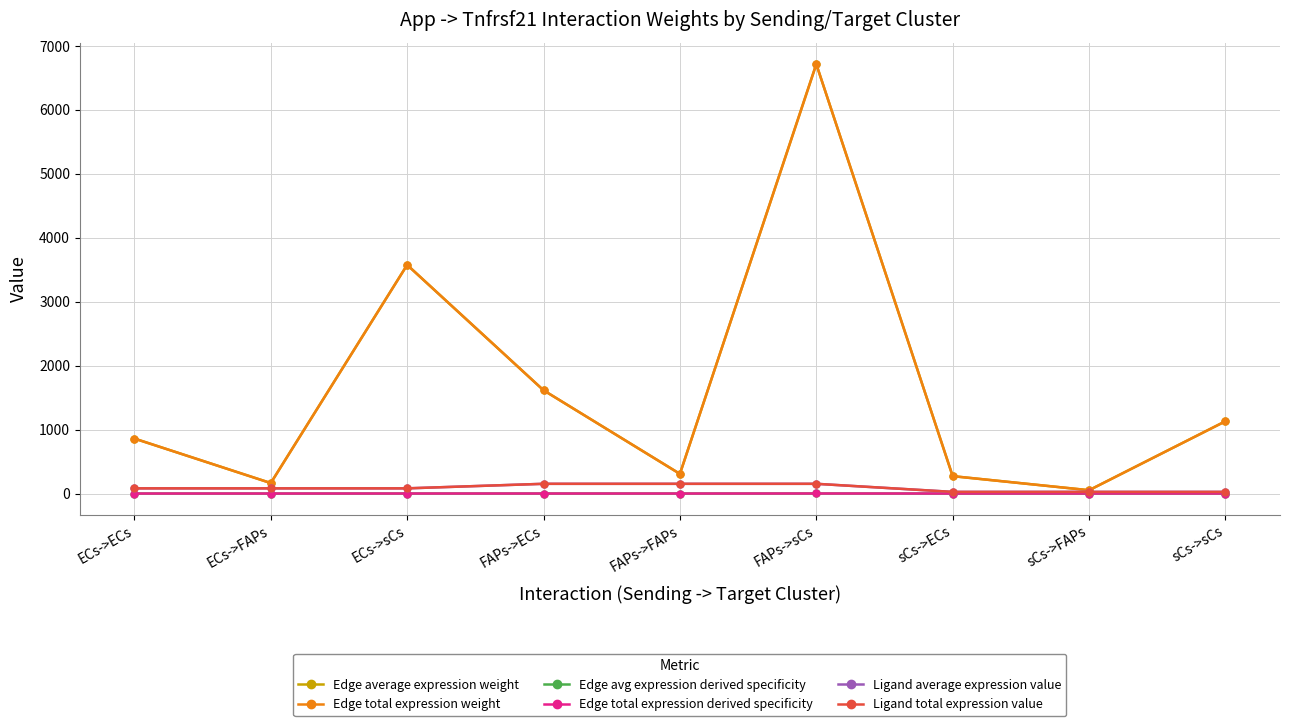

What is the sum of all Edge avg expression derived specificity values?

1.0